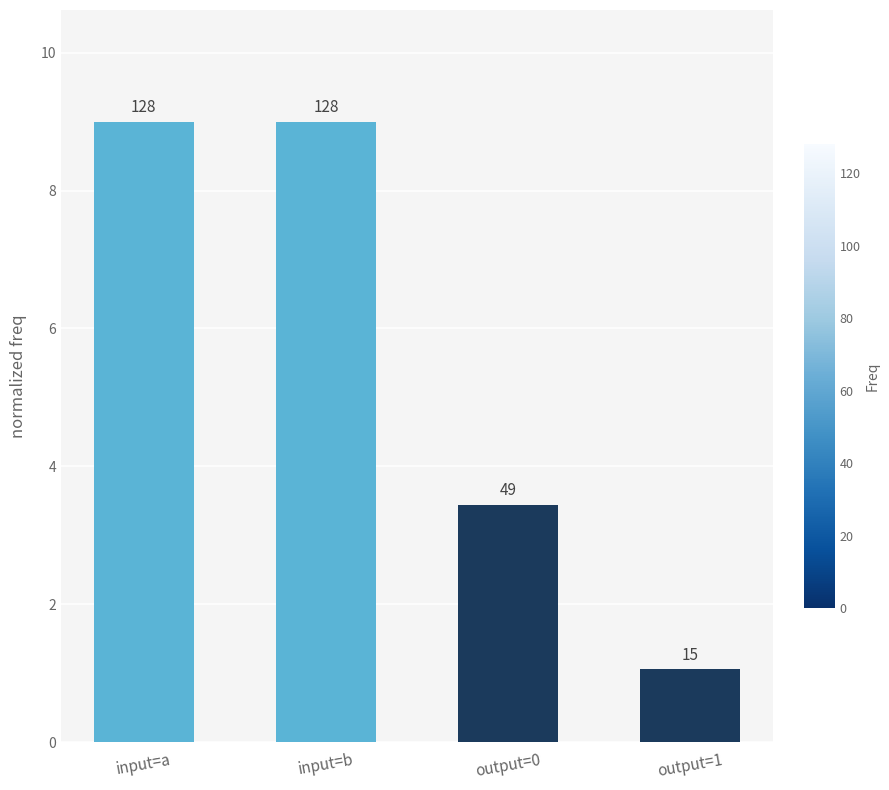

Reading right to left, transcribe all the data shown in this chart.

1.1	3.4	9.0	9.0